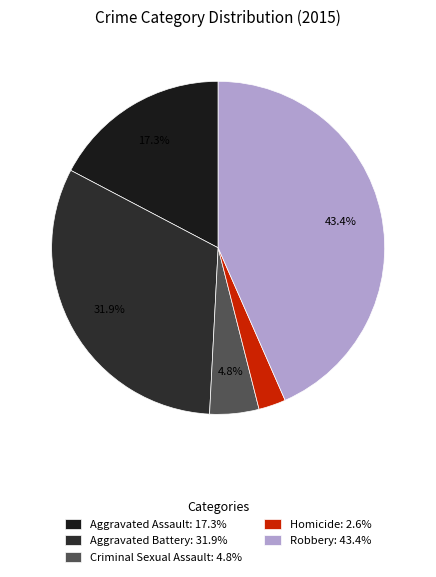

To the nearest percent, what is the average slice percentage?

20%